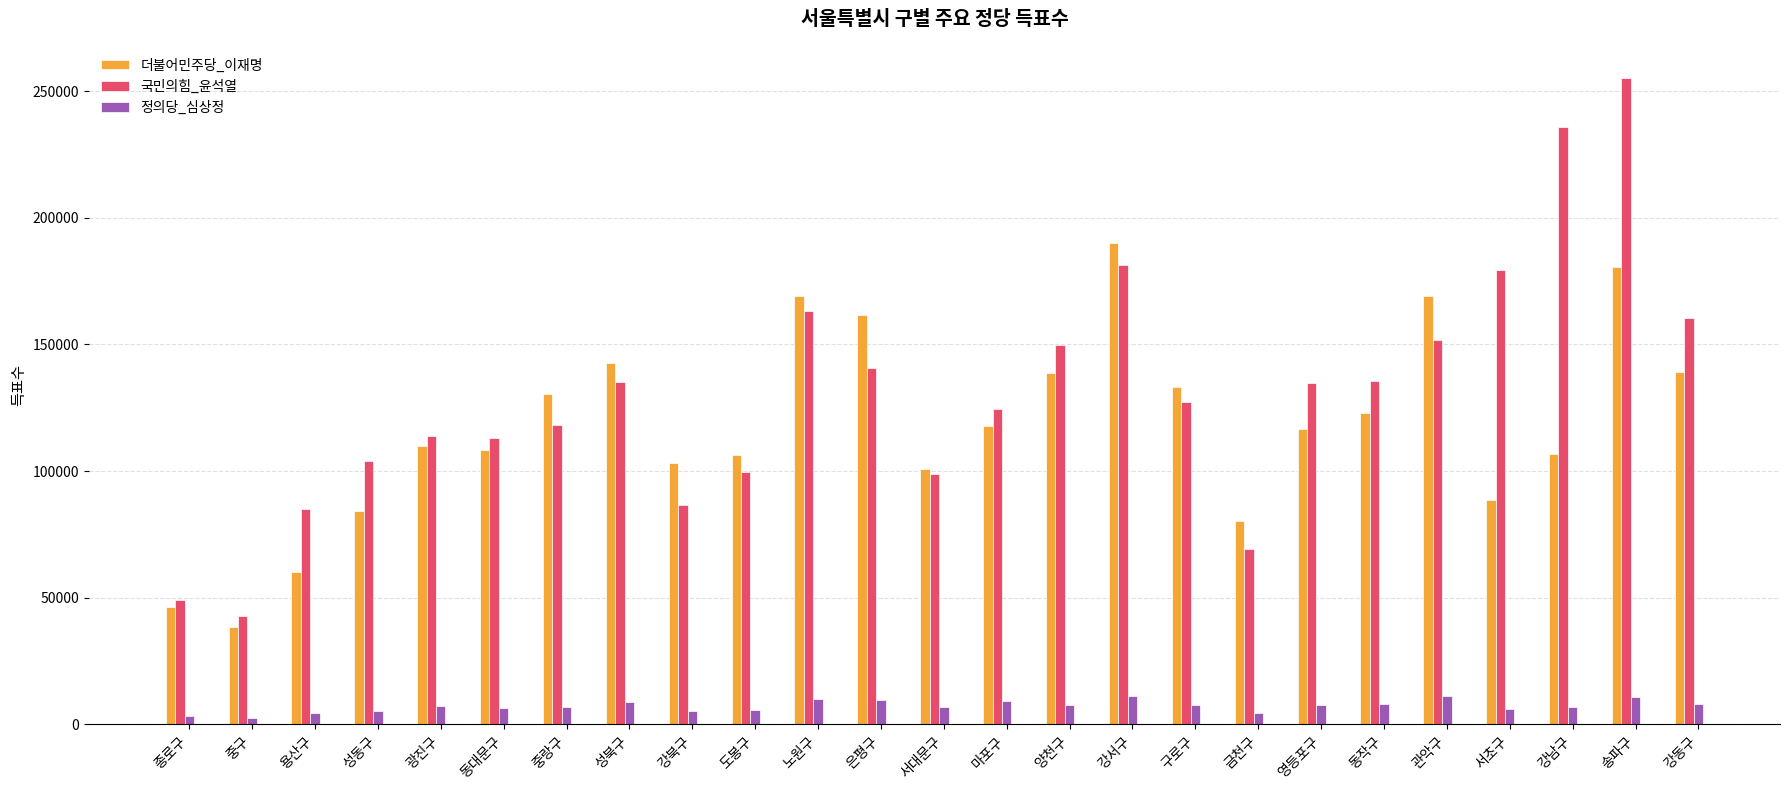

What is the sum of all 더불어민주당_이재명 values?

2944981